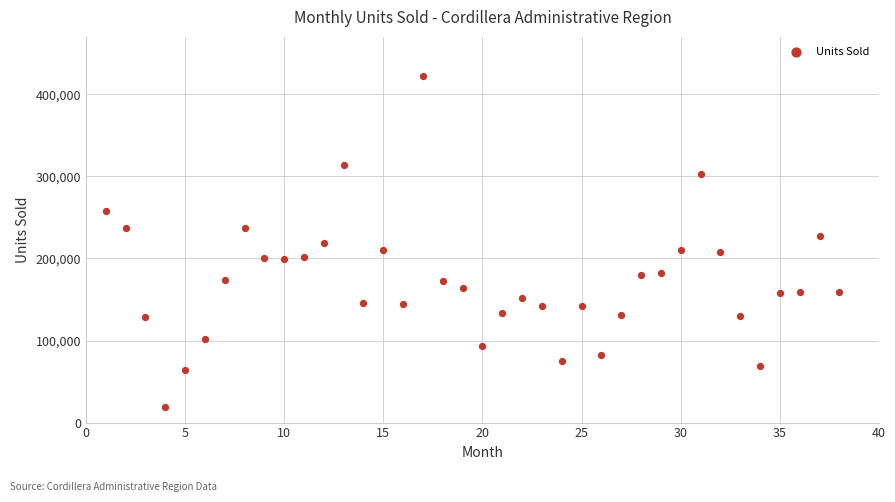

What is the range of Y values (max minus min)?

403582.0